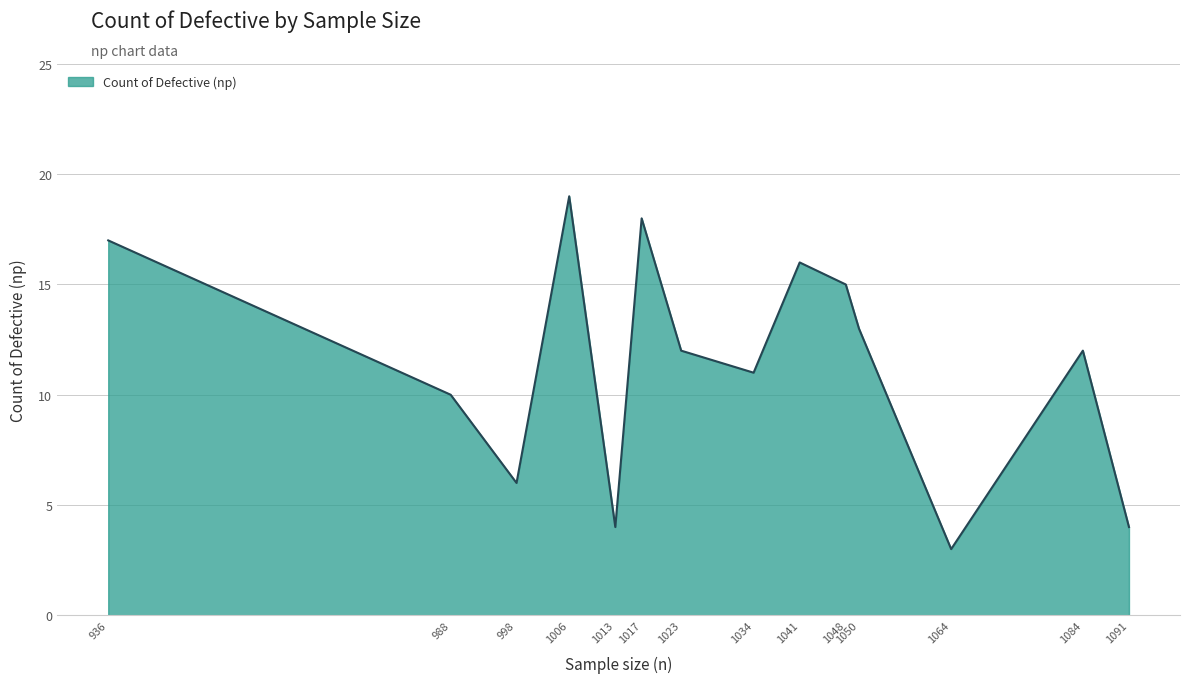

Read the value at 936.

17